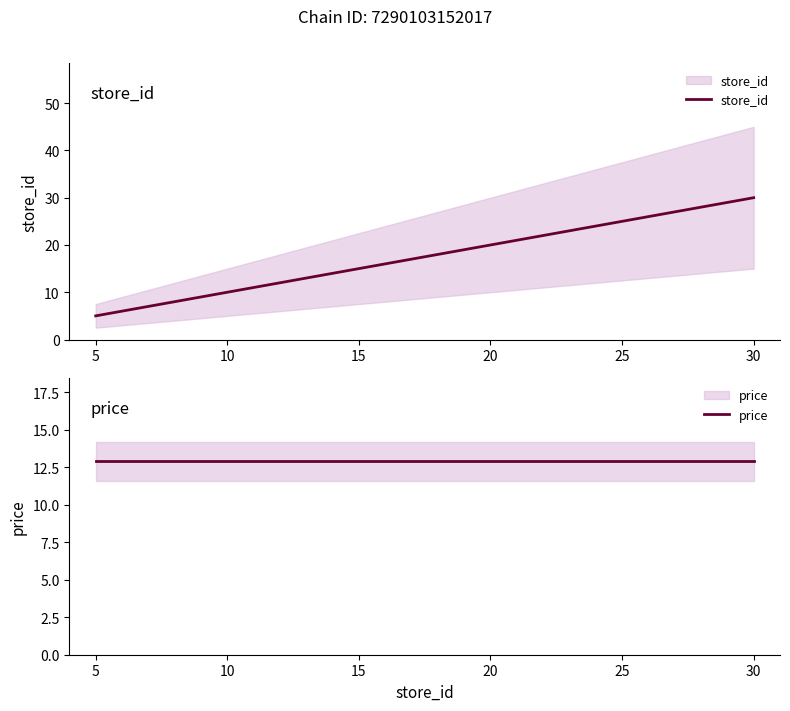

How many values in the store_id series exceed 26?

1